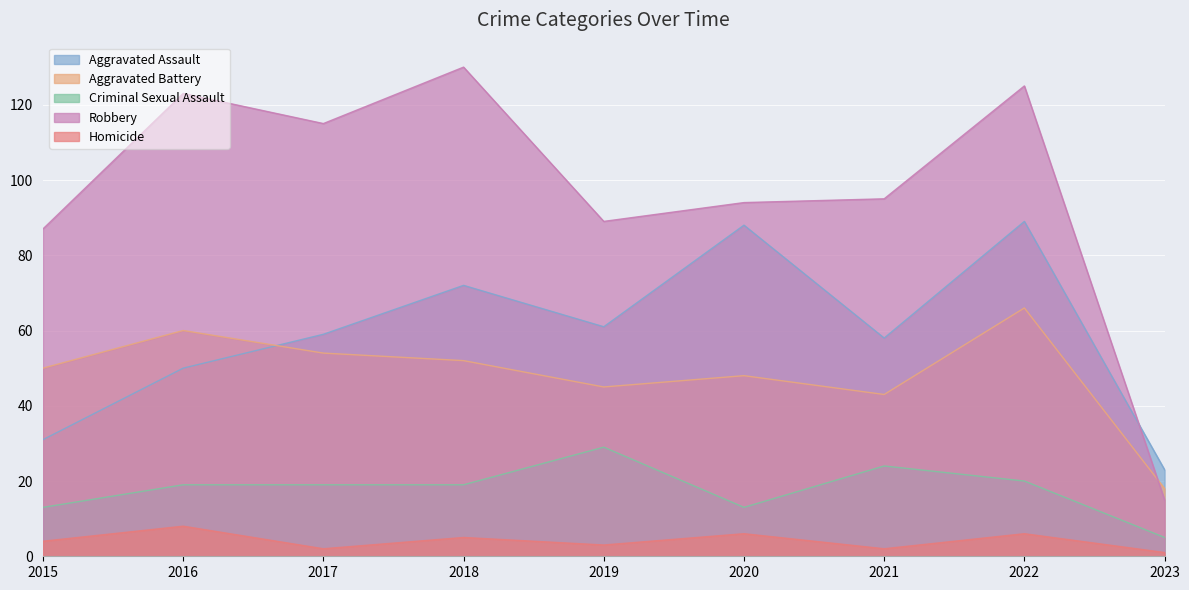

True or false: Homicide has more than 0 points higher than both neighbors.

True